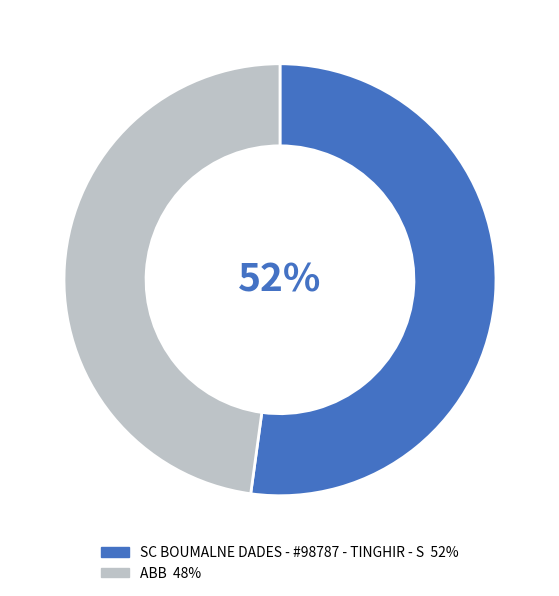

Does ABB represent more than half of the total?

No